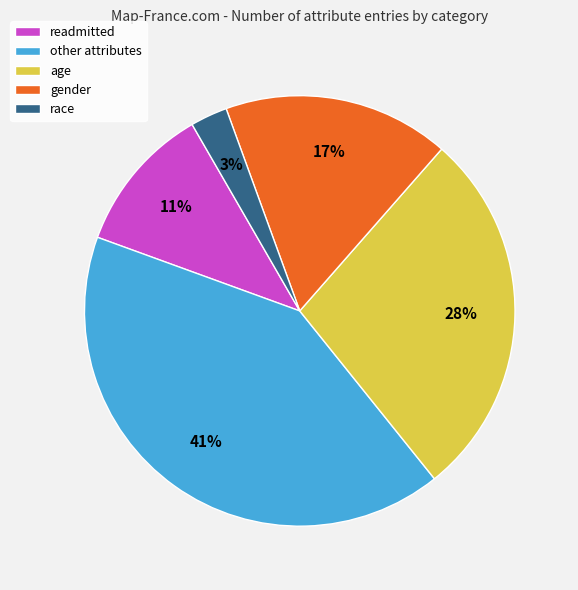

Combined, do race and gender account for over 50%?

No